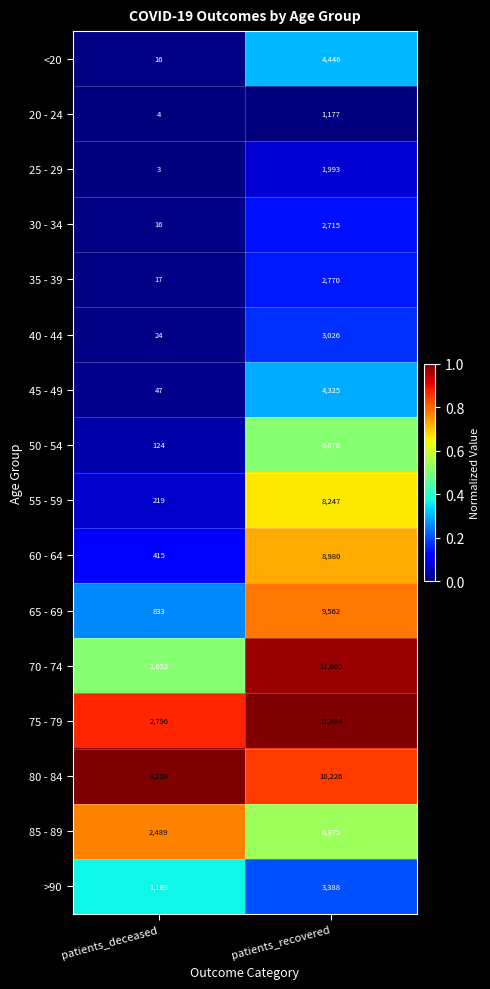

At which category is the sum across all series the highest?

patients_recovered